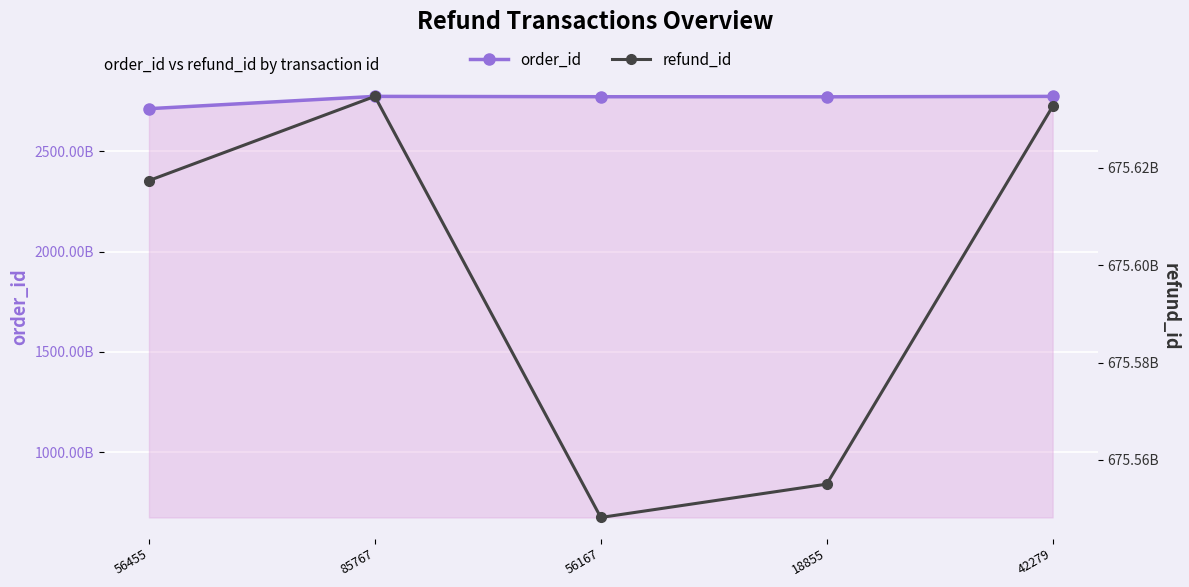

Is it true that refund_id equals 675617407047 at 56455?

True